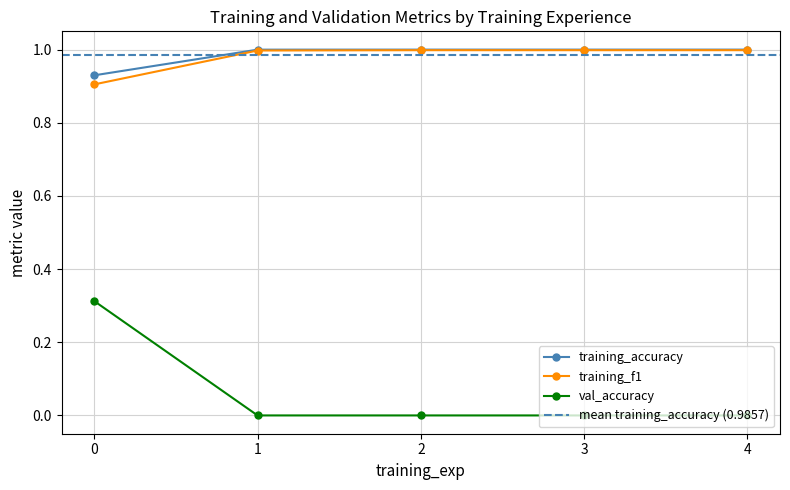

Which series has the largest range (max minus min)?

val_accuracy